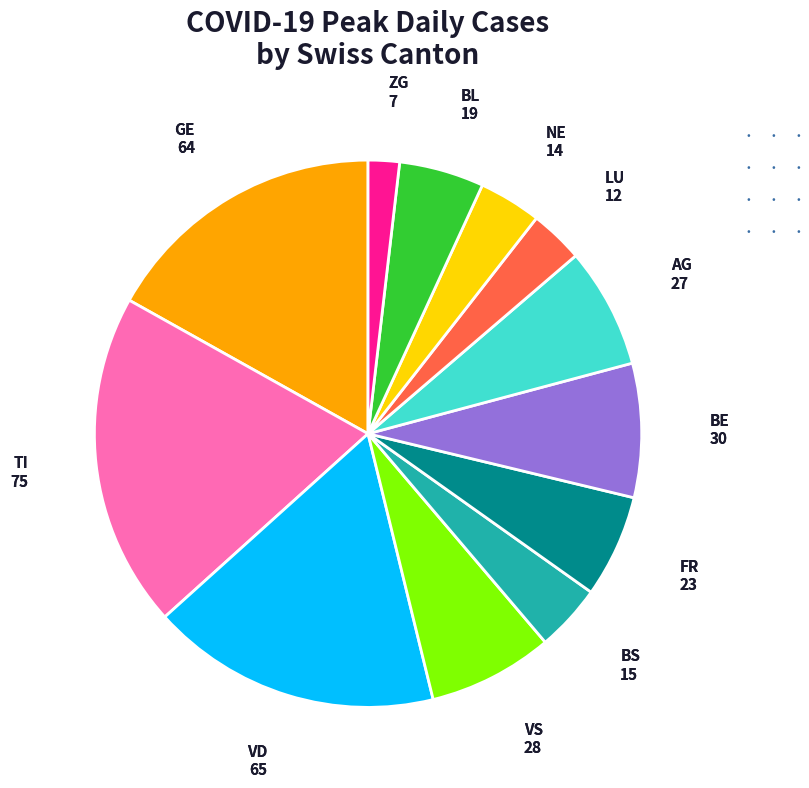

Is there a majority slice in this chart?

No